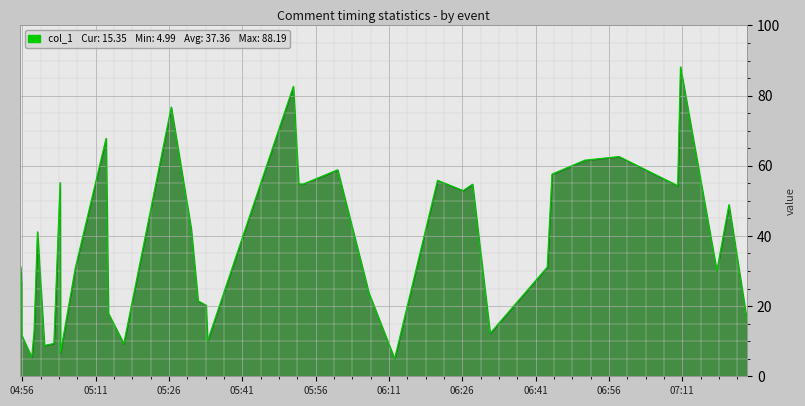

What is the greatest value displayed?

88.2